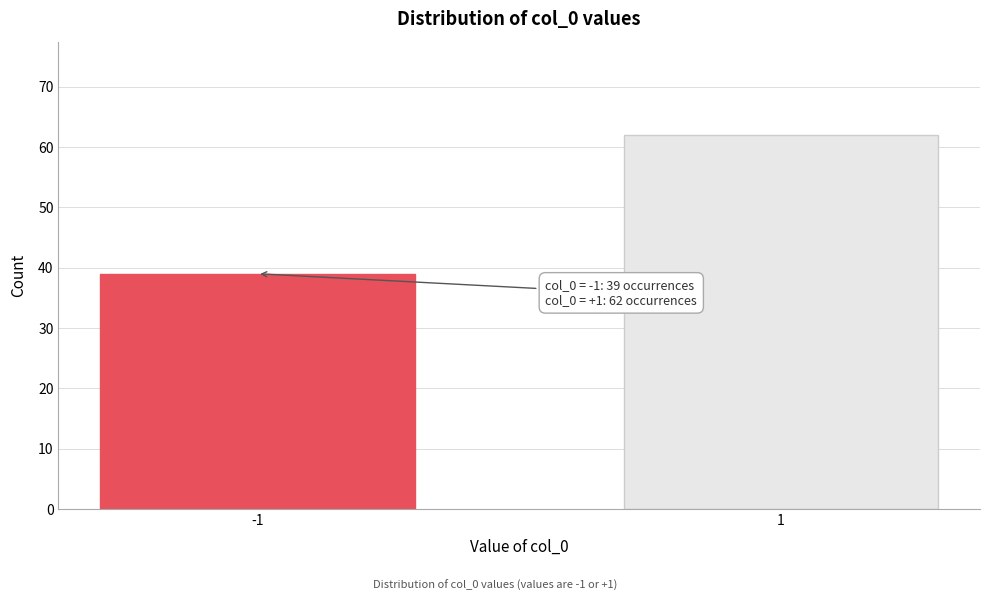

Reading left to right, transcribe all the data shown in this chart.

-1=39	1=62